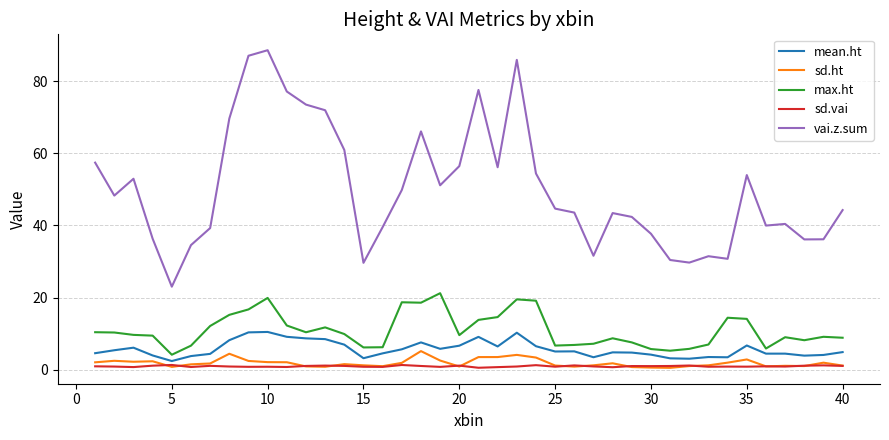

Which series has the widest spread of values?

vai.z.sum